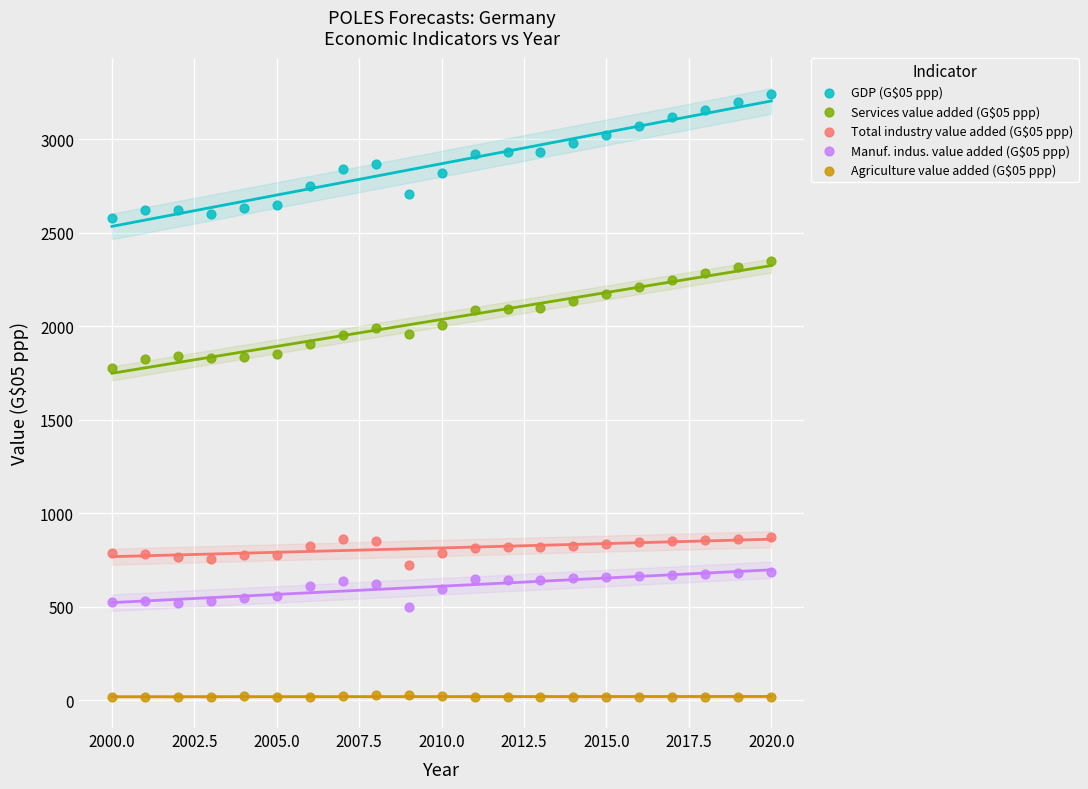

Across all data points, what is the range of X values (max minus min)?

20.0